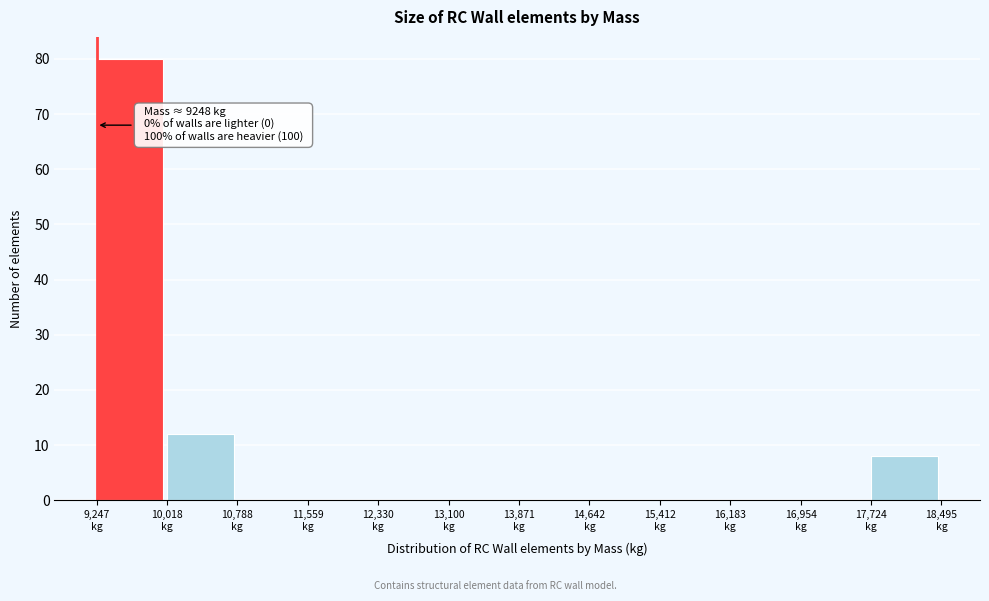

Over which range of the x-axis is the bar tallest?

9200 to 10000